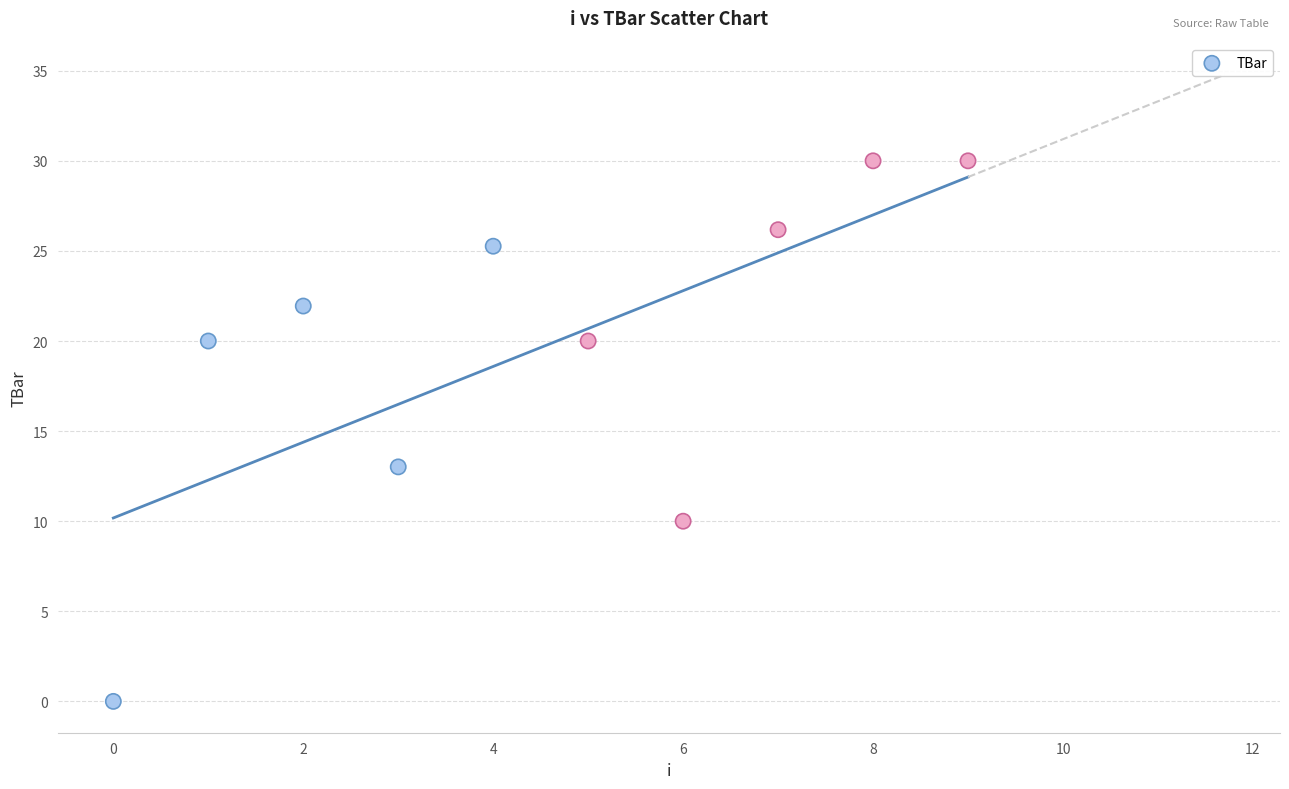

What Y value in the scatter plot is closest to 15?

13.0